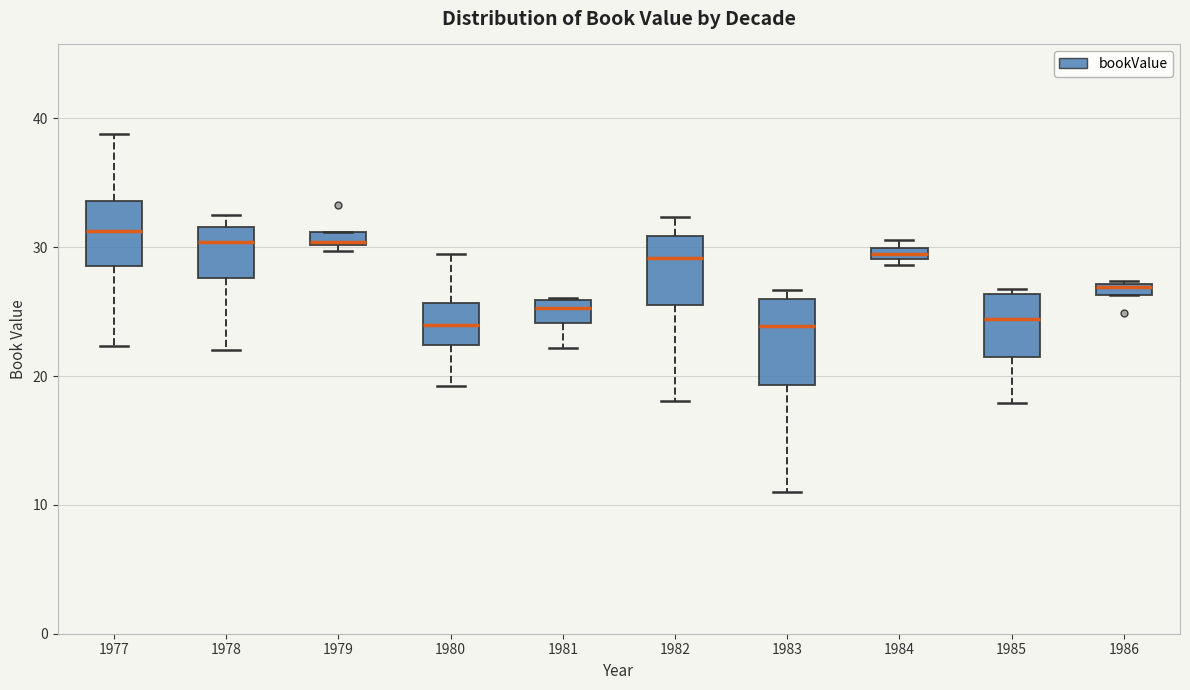

Where is the lower edge of the box at x = 1984 on the y-axis? The values are not printed on the chart, so give them approximately, as read against the axis.

29